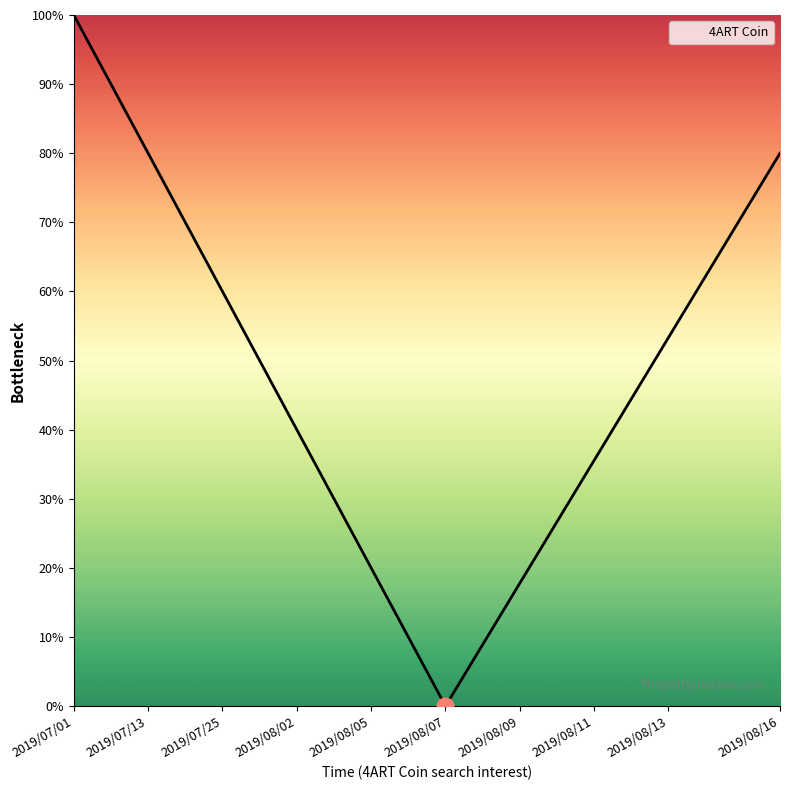

What is the change in value from 2019/08/05 to 2019/08/11?

+15.6